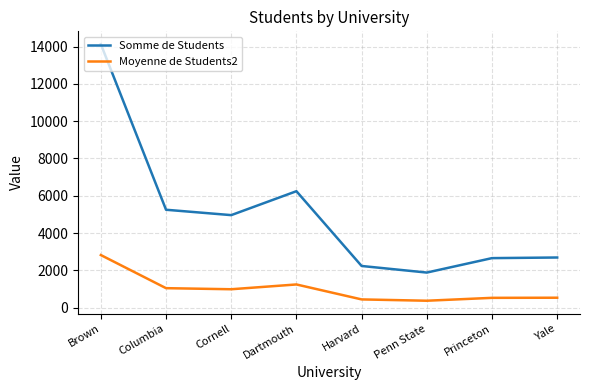

Where is the first local minimum for Somme de Students?

Cornell